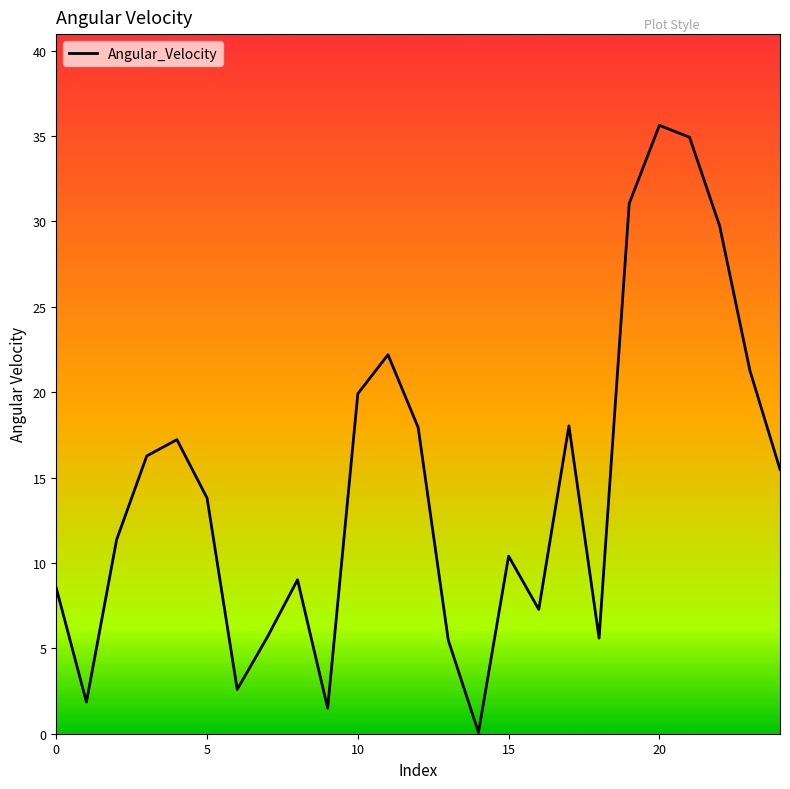

What is the greatest value displayed?

35.6